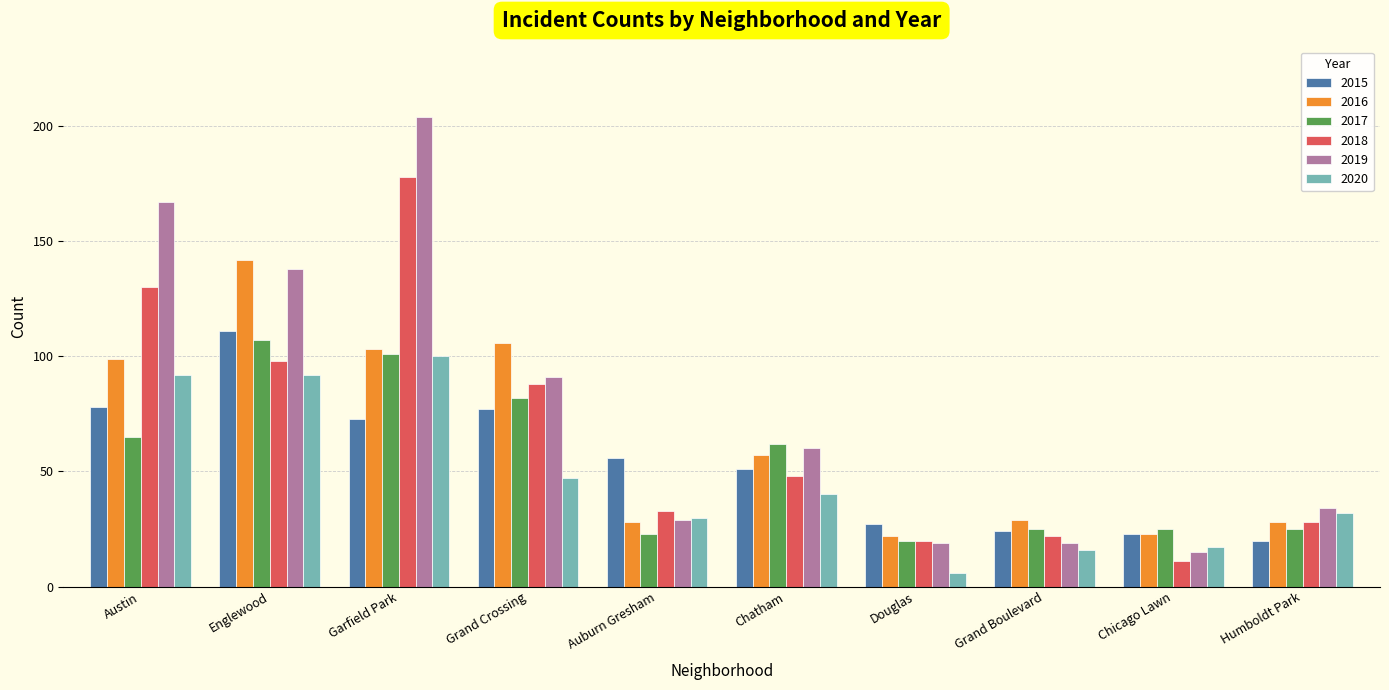

Count the number of categories in the chart.

10